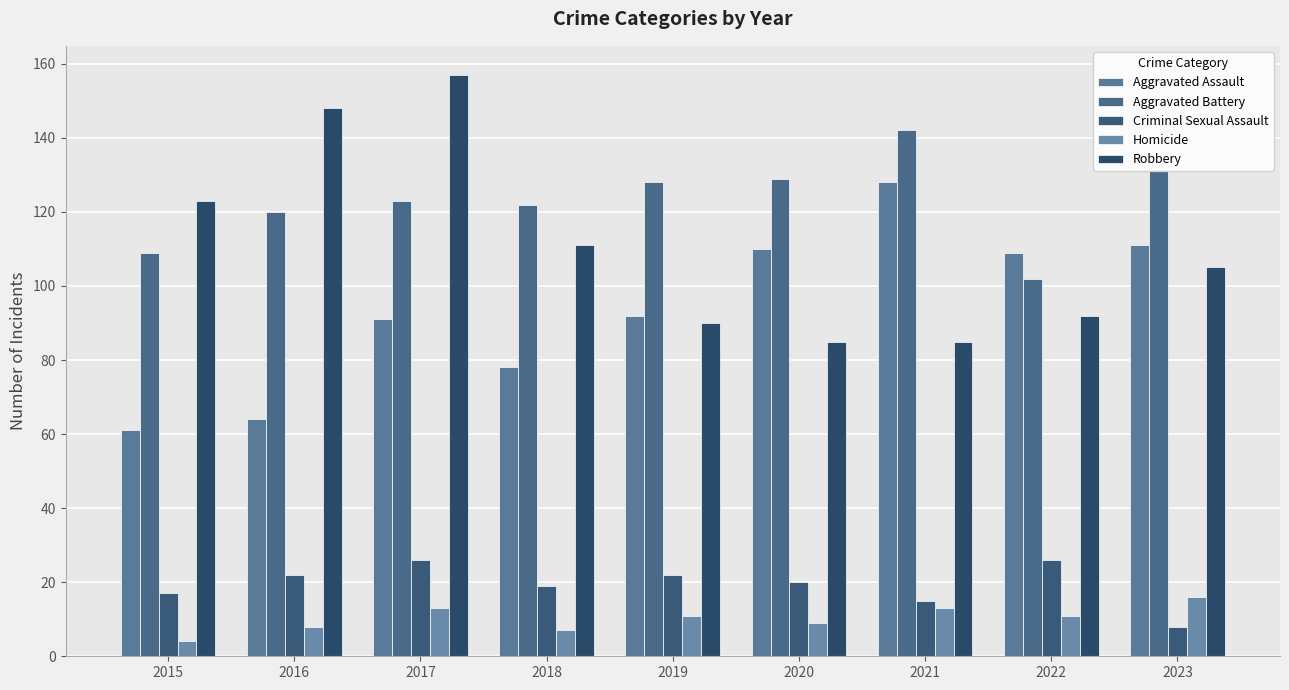

Where is Robbery nearest to the value 121?

2015